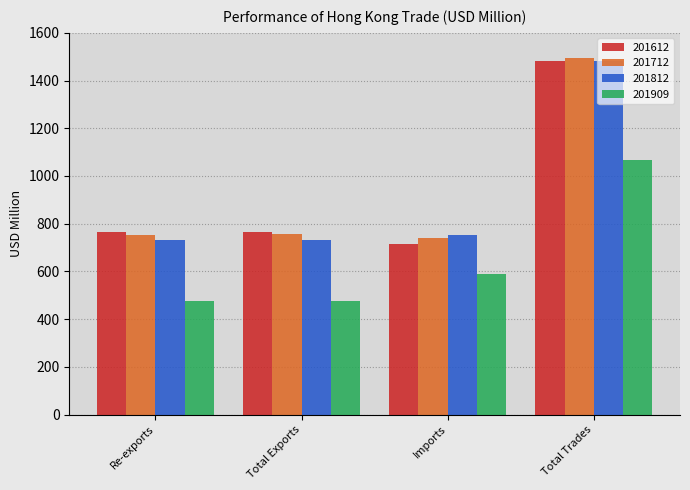

What is the spread (max minus min) of values at Imports?

161.8